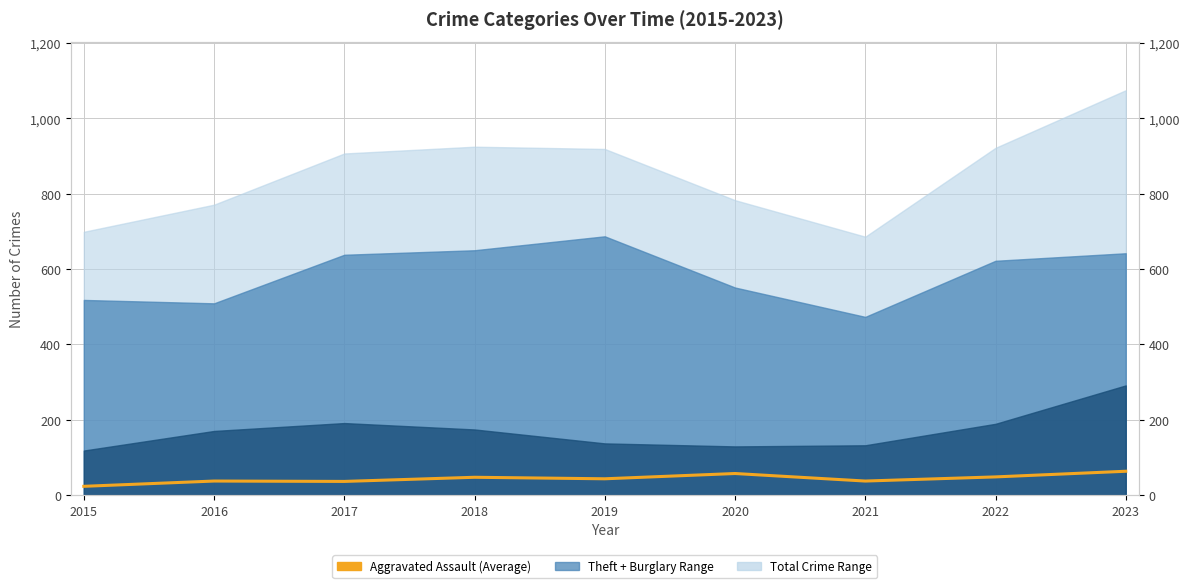

Is it true that the value at 2020 is 57?

True